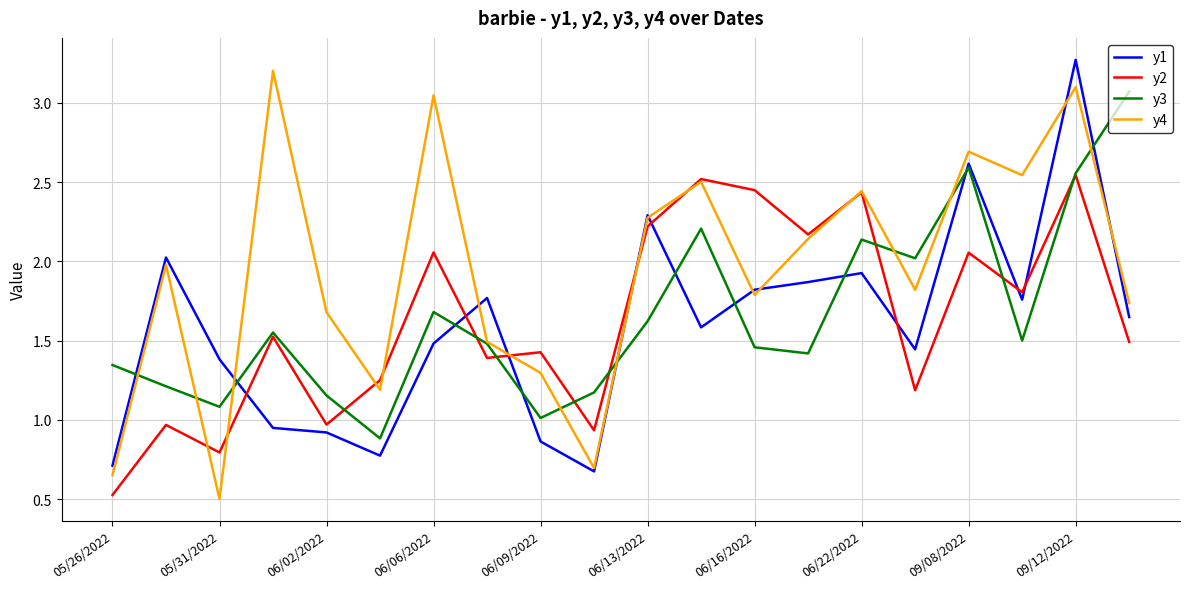

Does the chart display data point markers on the line(s)?

No